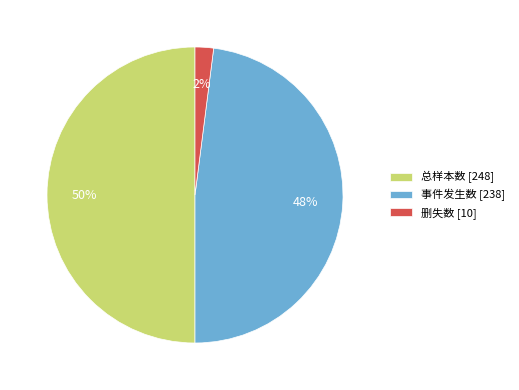

True or false: 删失数 accounts for 2% of the total.

True